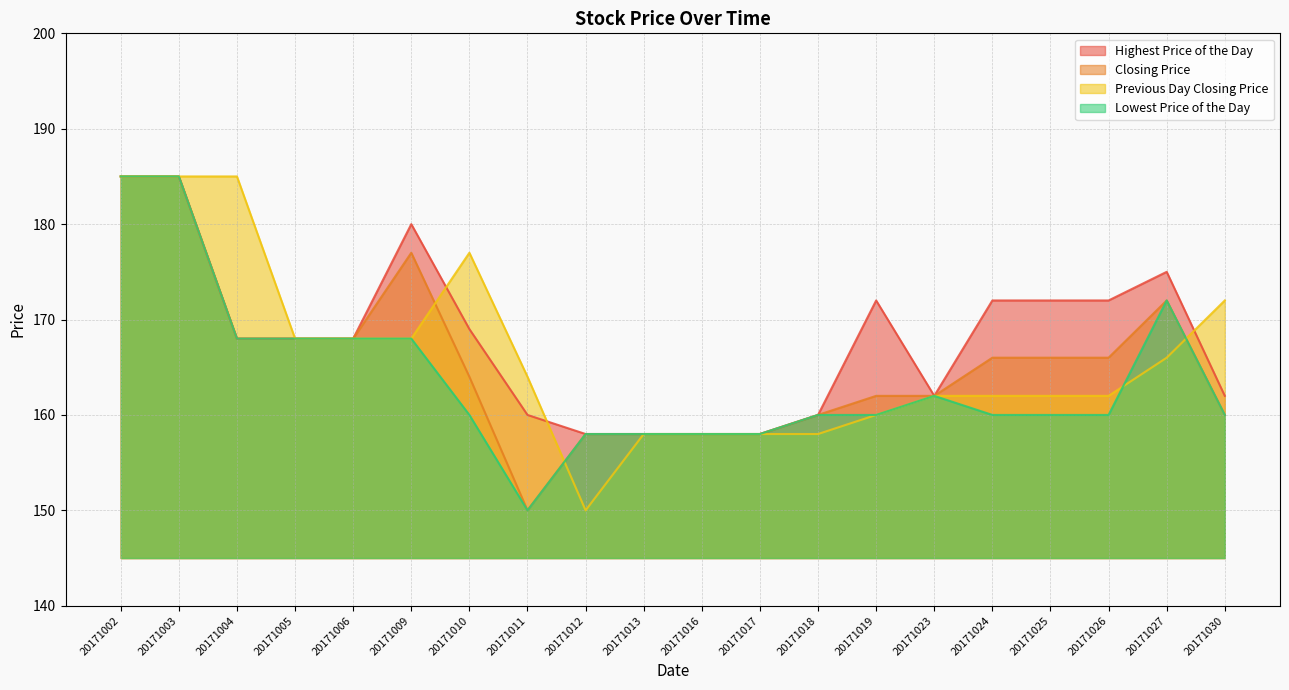

Reading left to right, what are all the values shown in this chart?

Highest Price of the Day: 185	185	168	168	168	180	169	160	158	158	158	158	160	172	162	172	172	172	175	162
Closing Price: 185	185	168	168	168	177	164	150	158	158	158	158	160	162	162	166	166	166	172	160
Previous Day Closing Price: 185	185	185	168	168	168	177	164	150	158	158	158	158	160	162	162	162	162	166	172
Lowest Price of the Day: 185	185	168	168	168	168	160	150	158	158	158	158	160	160	162	160	160	160	172	160